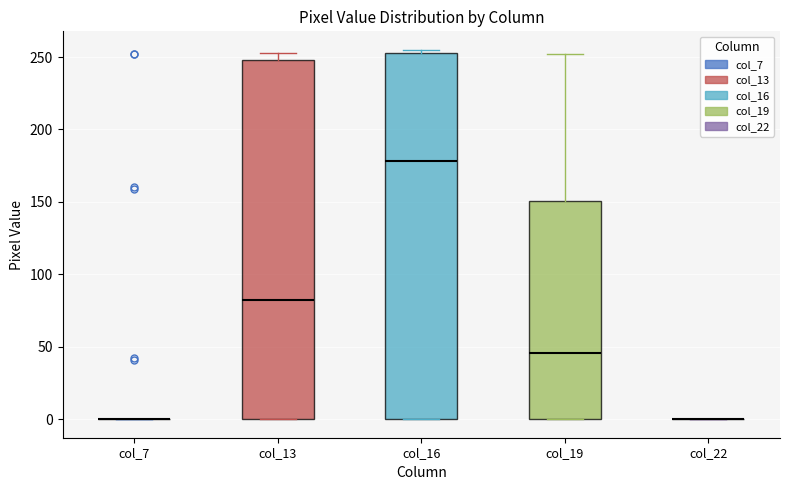

Where is the lower edge of the box for col_19 on the y-axis? The values are not printed on the chart, so give them approximately, as read against the axis.

0